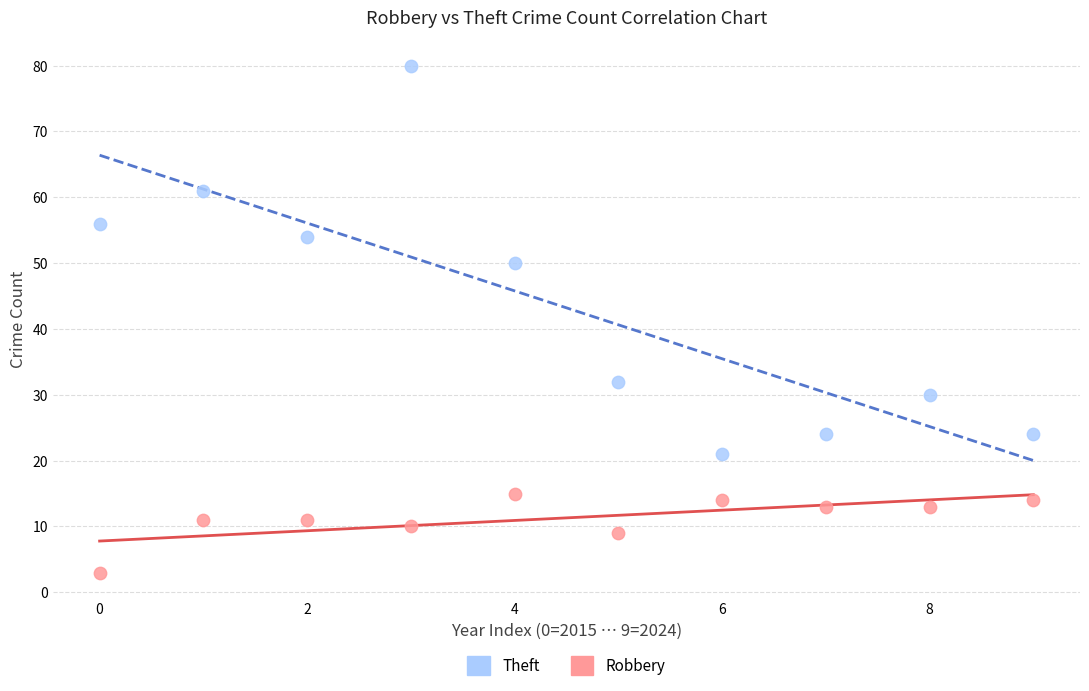

Which series has the largest Y range (max minus min)?

Theft